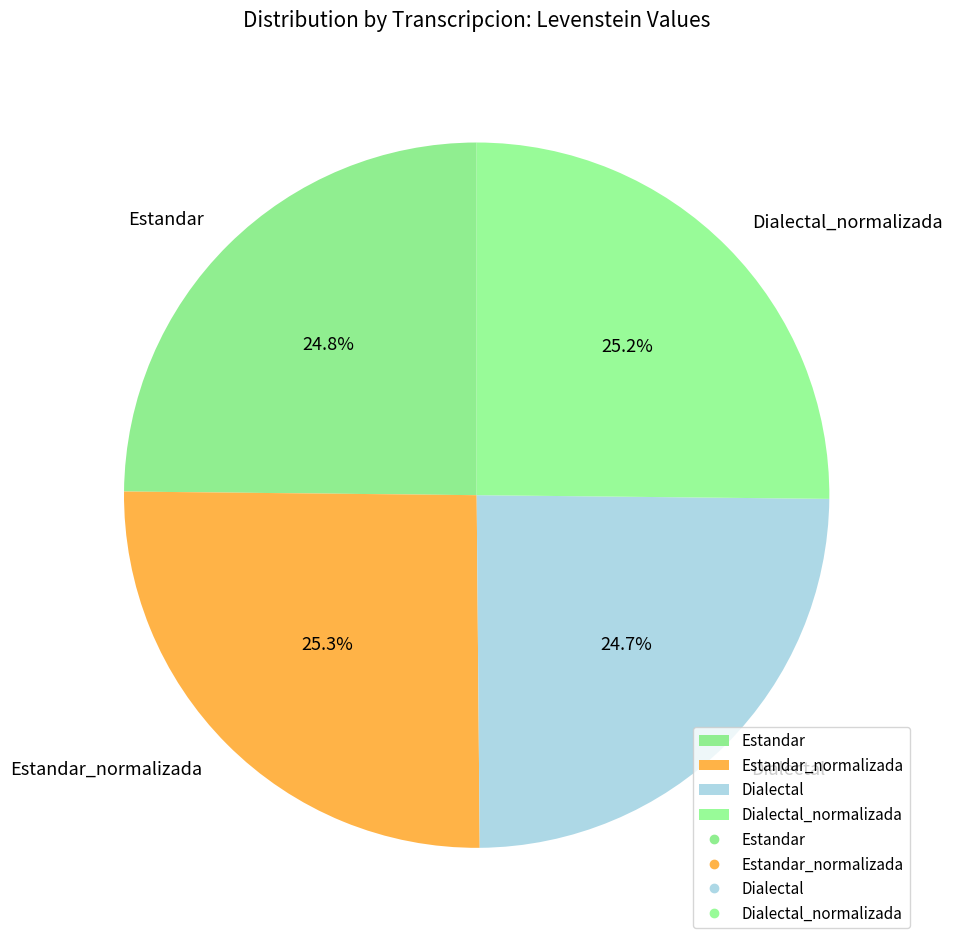

To the nearest percent, what is the difference between the largest and smallest slice percentages?

1%